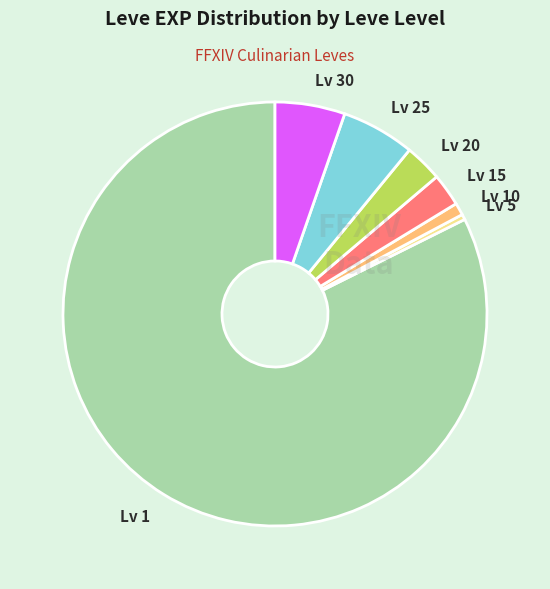

What is the largest slice in the pie chart?

Lv 1